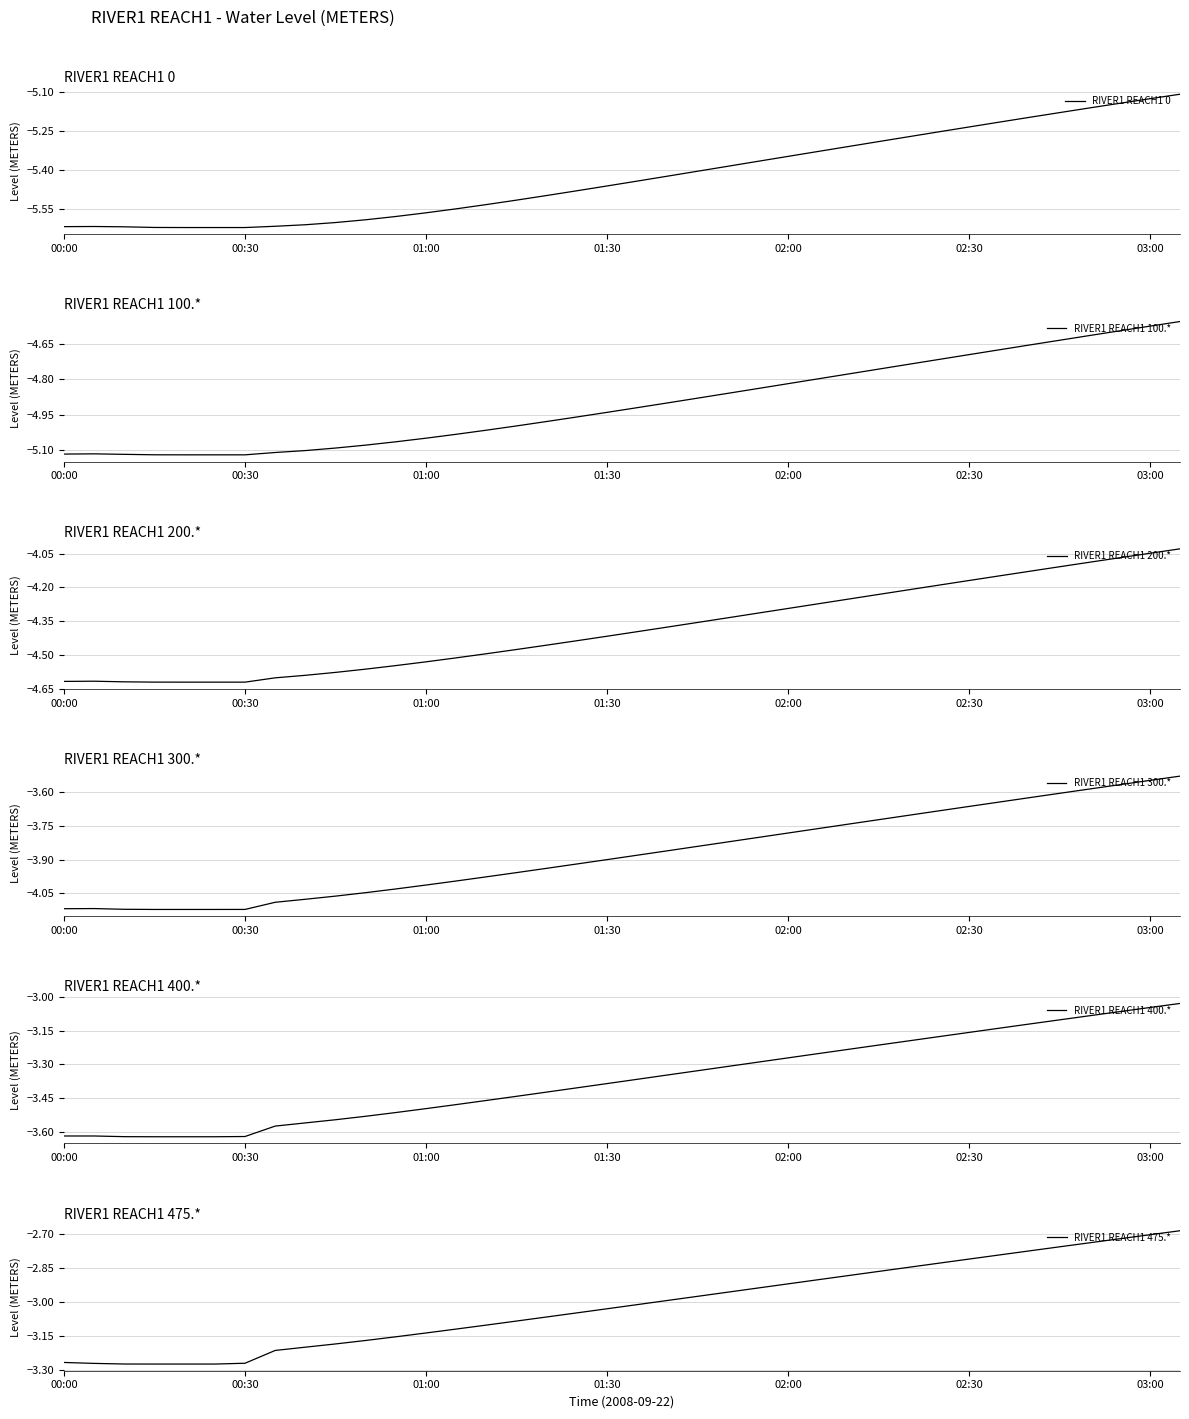

What is the value of the RIVER1 REACH1 0 point at the 34th from the left?

-5.2